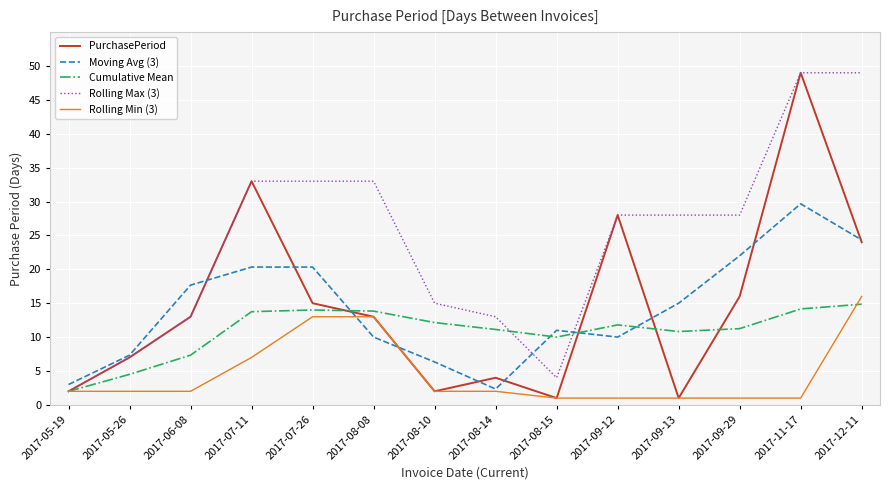

What is the spread (max minus min) of values at 2017-09-13?

27.0